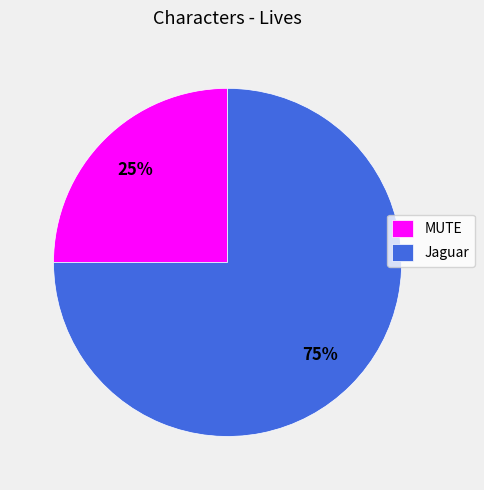

Do MUTE and Jaguar together represent more than half of the pie?

Yes